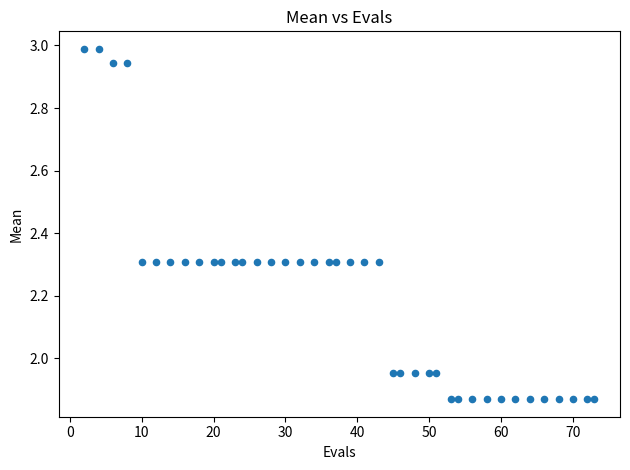

What is the range of Y values (max minus min)?

1.1